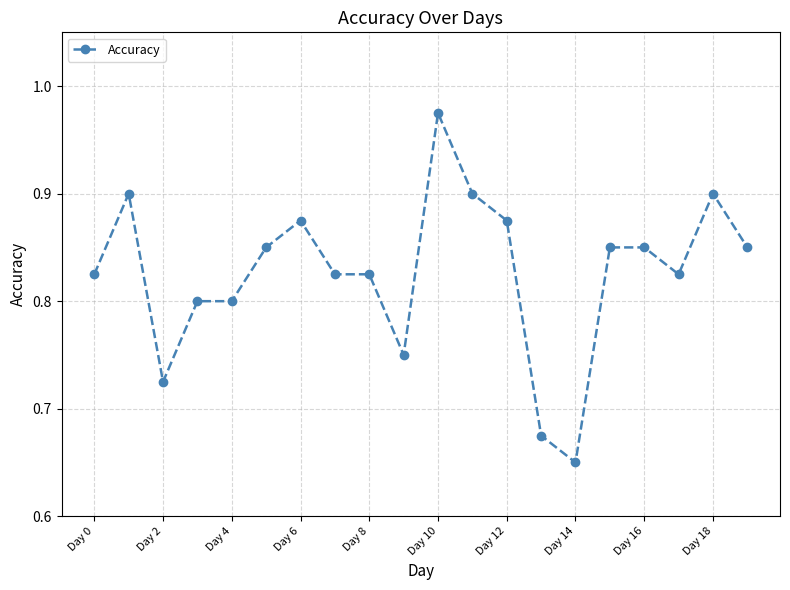

True or false: there are more than 0 points higher than both neighbors.

True